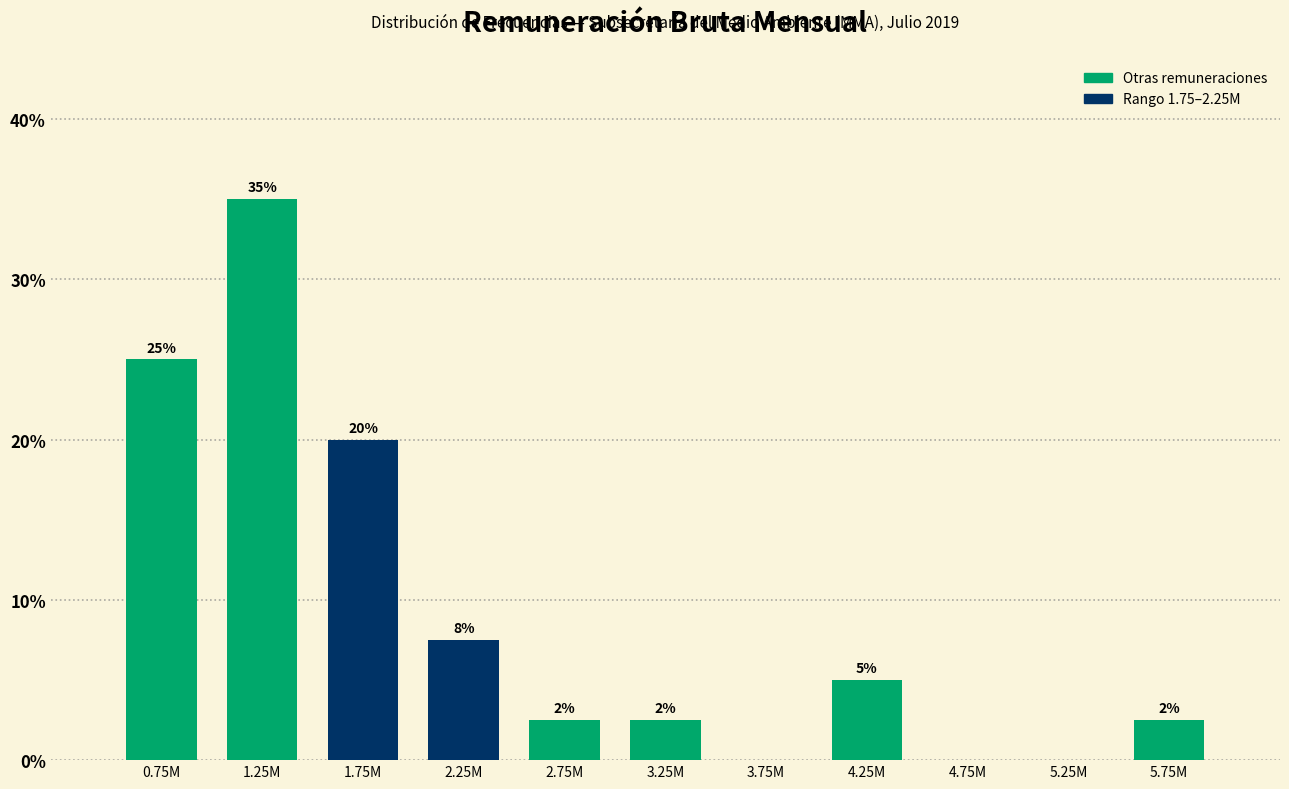

True or false: the data shows 26.3 at 1.75M.

False